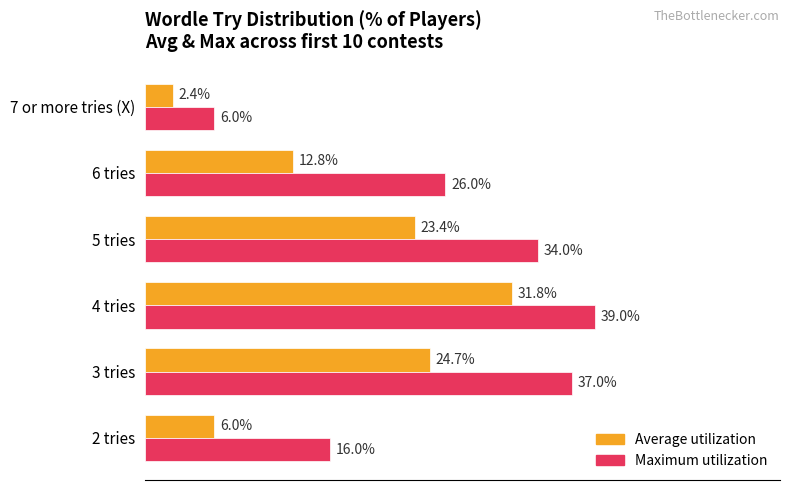

Which series changed the most between 4 tries and 7 or more tries (X)?

Maximum utilization